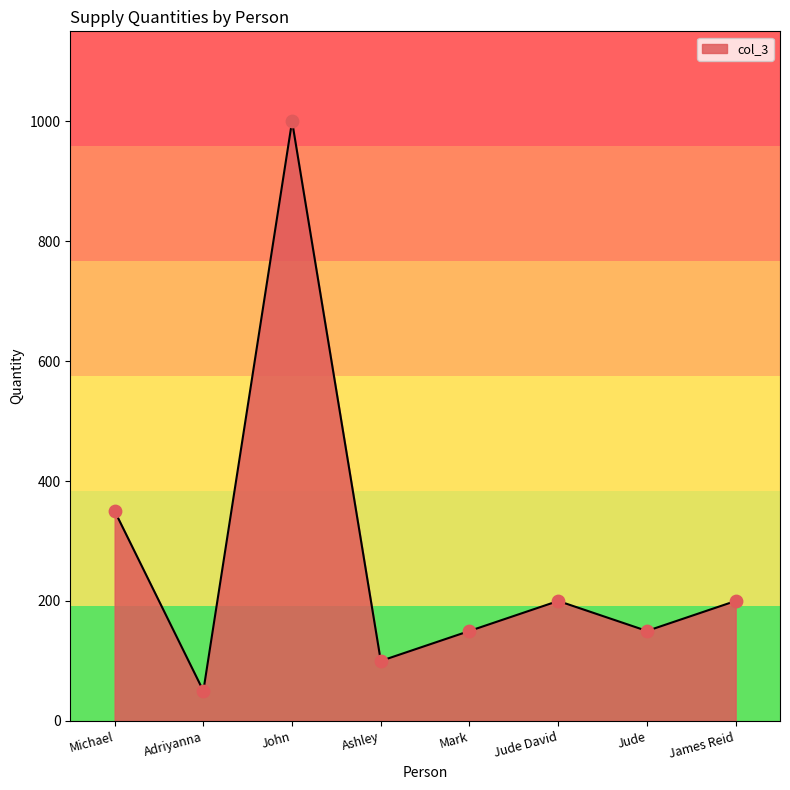

What is the change in value from Adriyanna to Jude David?

+150